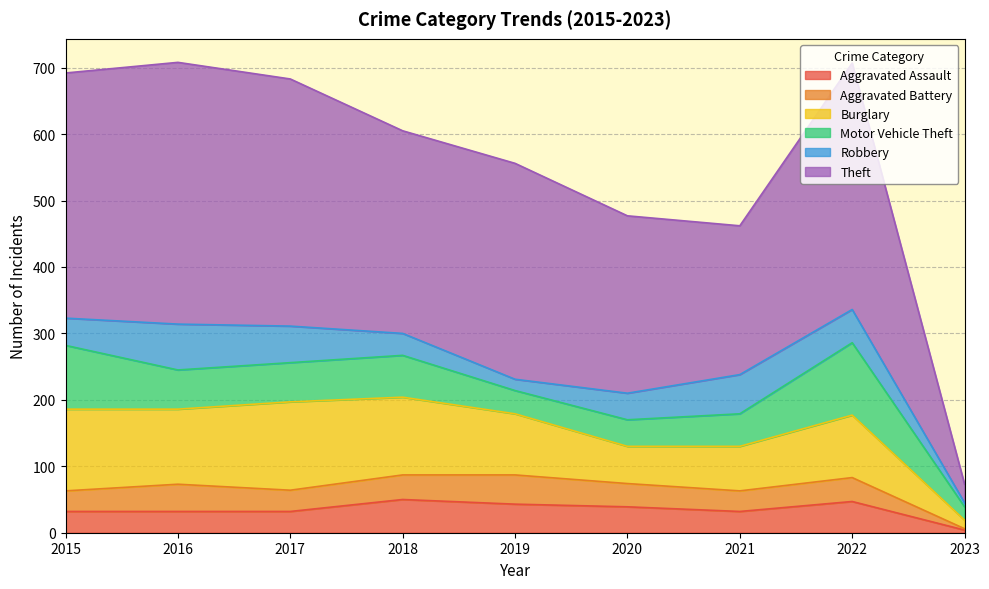

What is the value of the Robbery point at the 4th from the left?

33